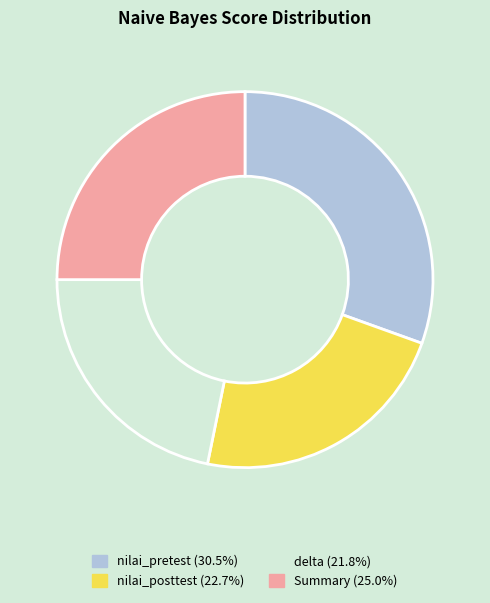

What is the smallest slice in the pie chart?

delta